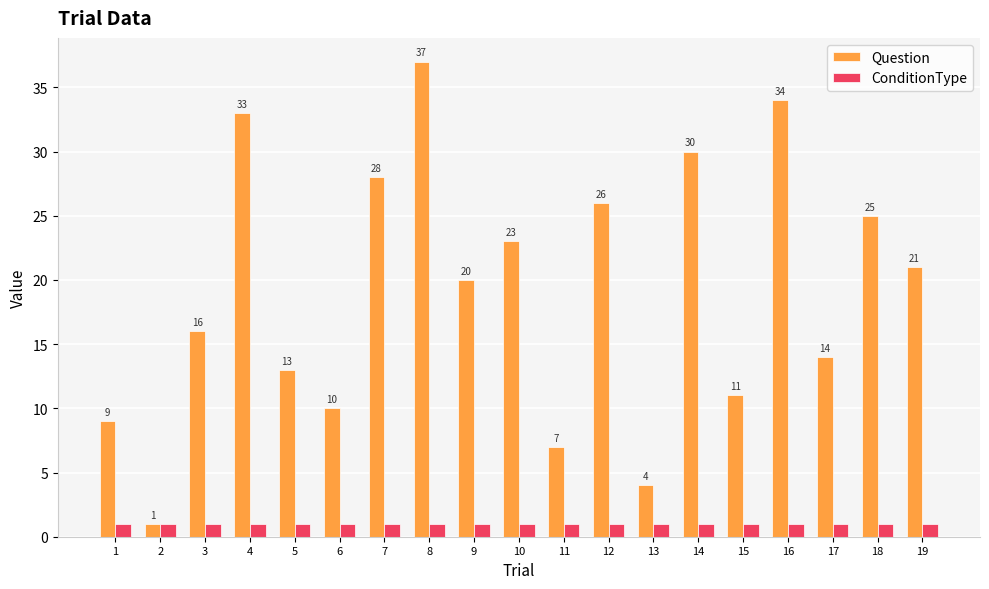

Reading left to right, list all the values displayed in this chart.

Question: 1=9	2=1	3=16	4=33	5=13	6=10	7=28	8=37	9=20	10=23	11=7	12=26	13=4	14=30	15=11	16=34	17=14	18=25	19=21
ConditionType: 1=1	2=1	3=1	4=1	5=1	6=1	7=1	8=1	9=1	10=1	11=1	12=1	13=1	14=1	15=1	16=1	17=1	18=1	19=1